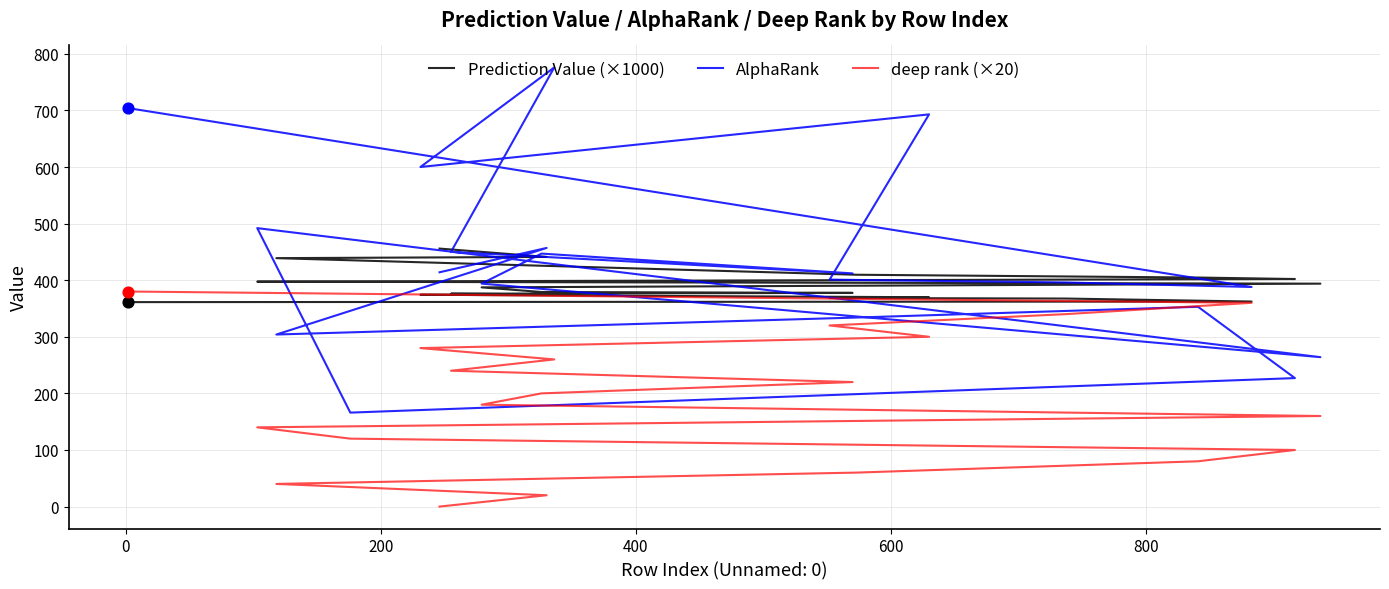

Which series has the largest Y range (max minus min)?

AlphaRank